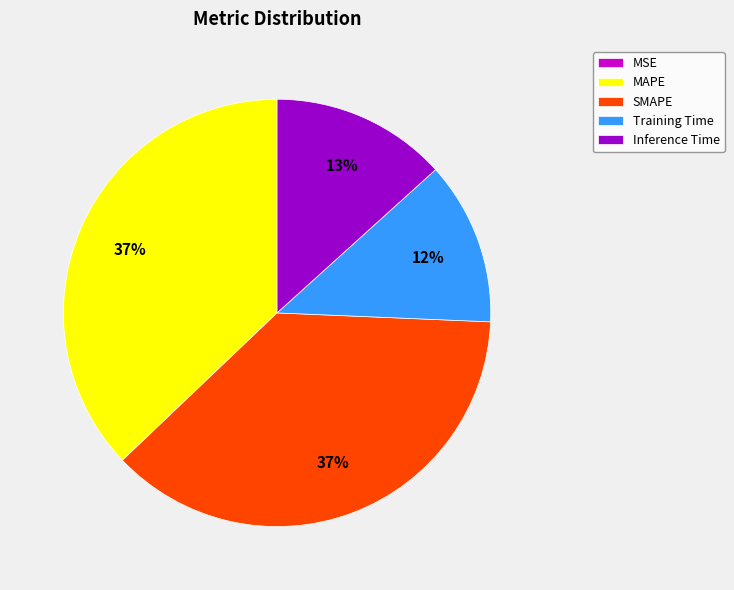

Is the sum of MAPE and Inference Time greater than half?

Yes